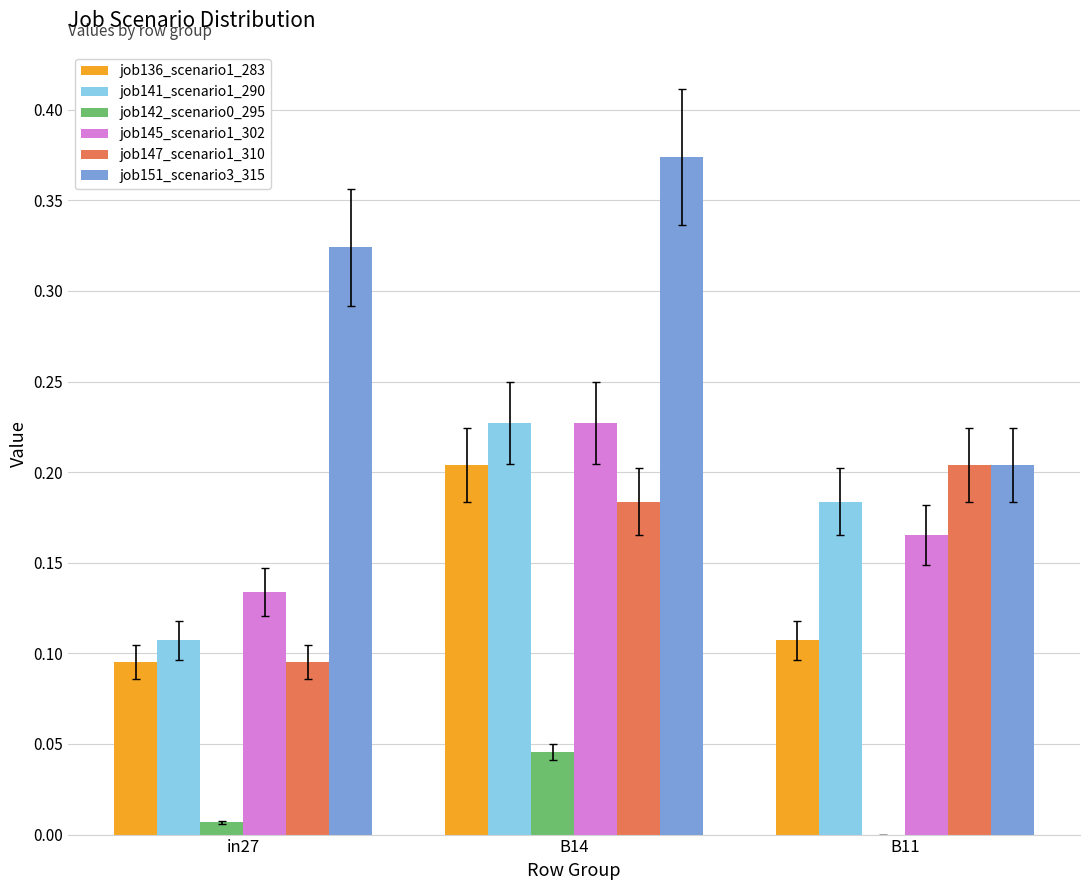

The job151_scenario3_315 series shows 0.2 at B14. True or false?

False